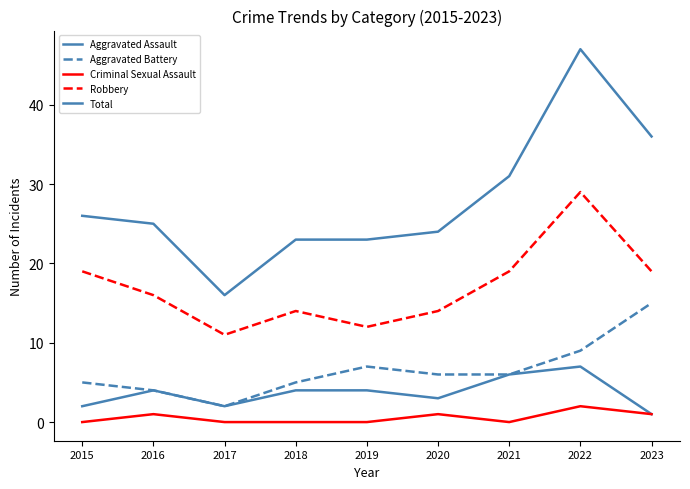

How many lines are shown in the chart?

5